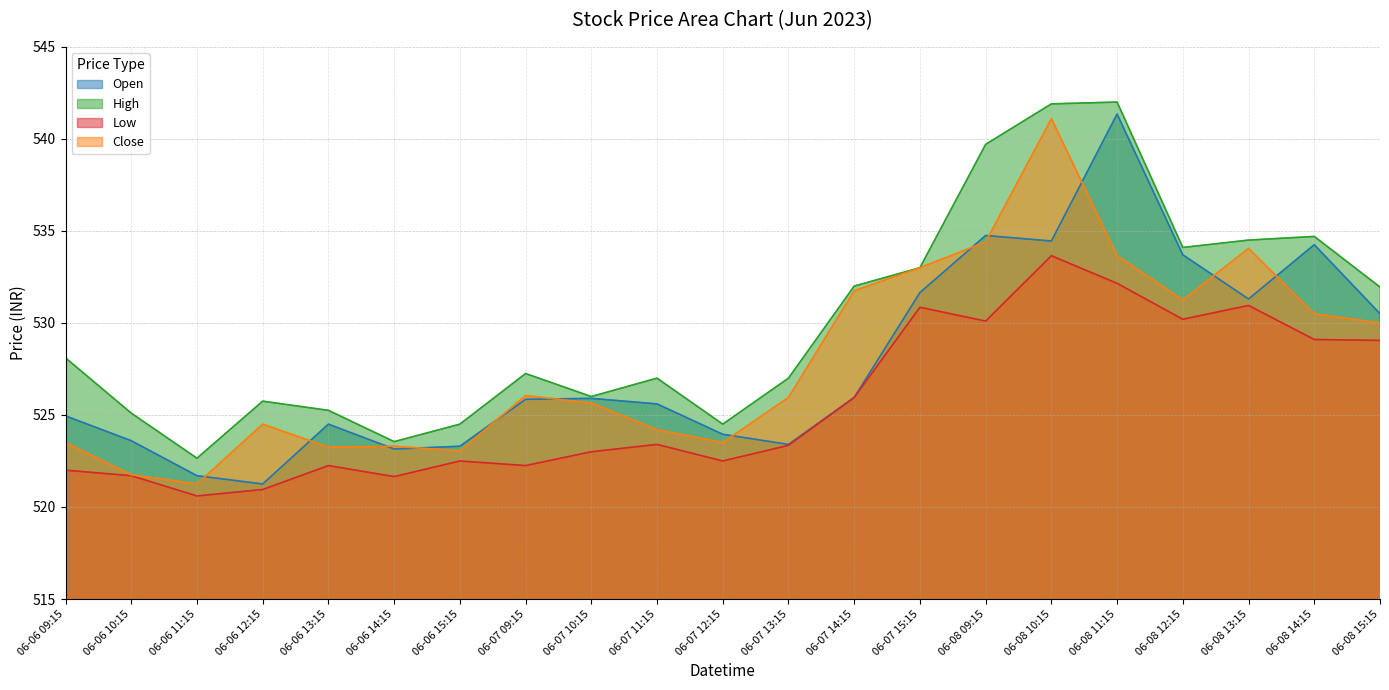

List the series in order of their peak value, lowest first.

Low, Close, Open, High